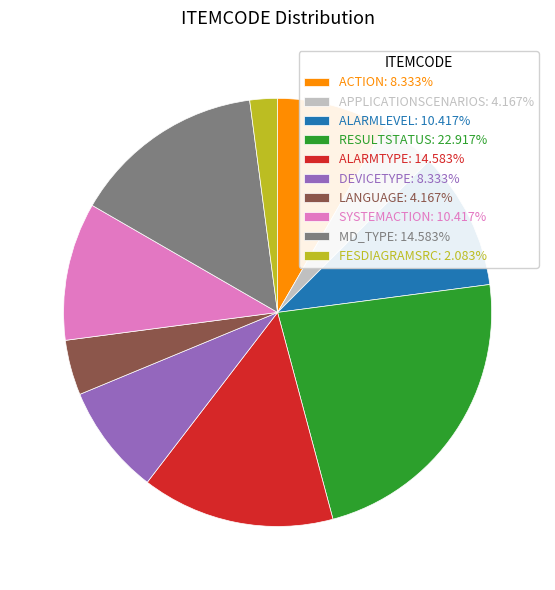

Which category has the smallest portion of the pie?

FESDIAGRAMSRC